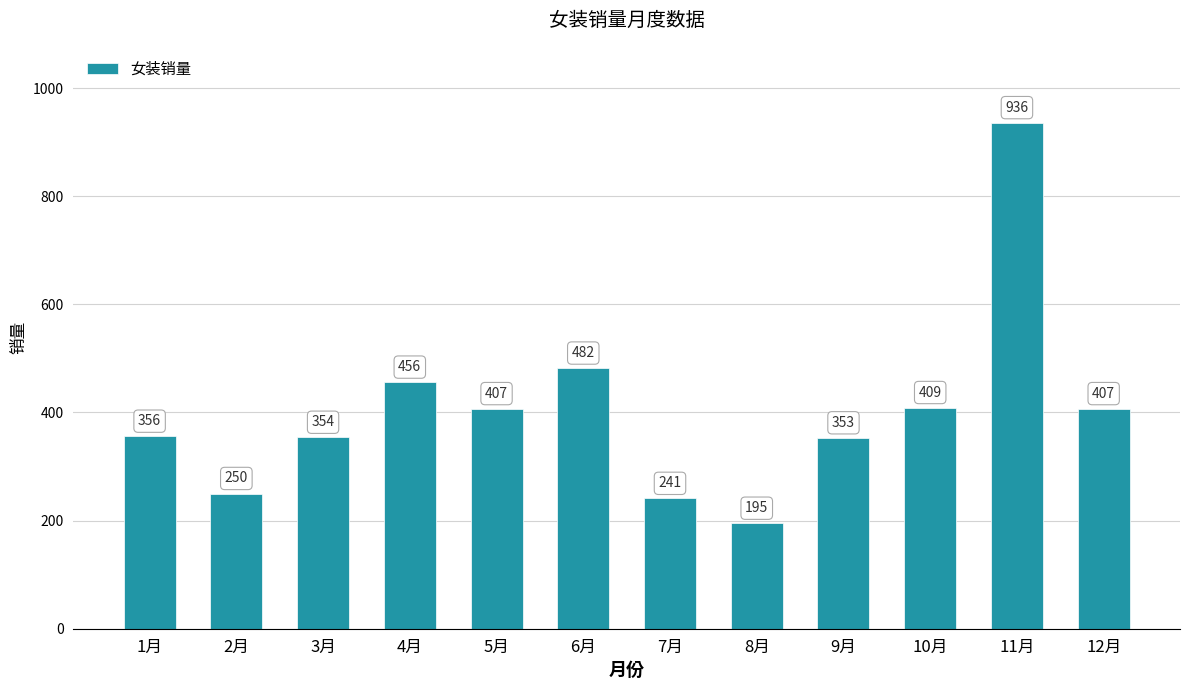

What is the difference between the values at 8月 and 7月?

46